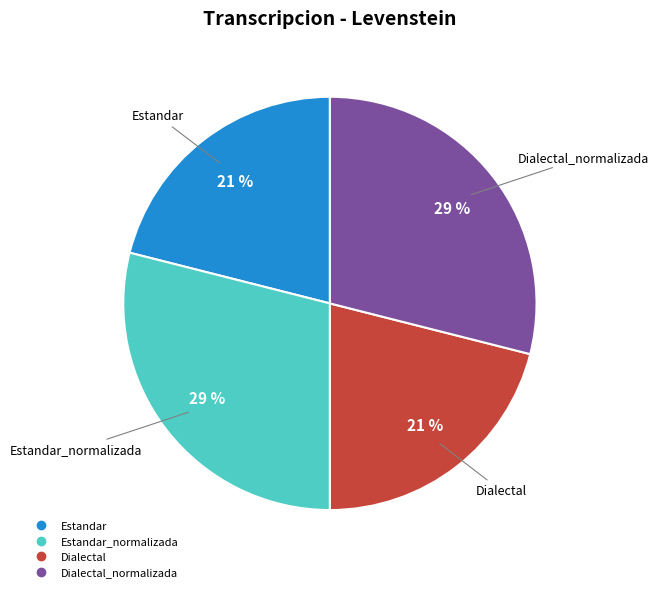

To the nearest percent, what is the difference between the largest and smallest slice percentages?

8%